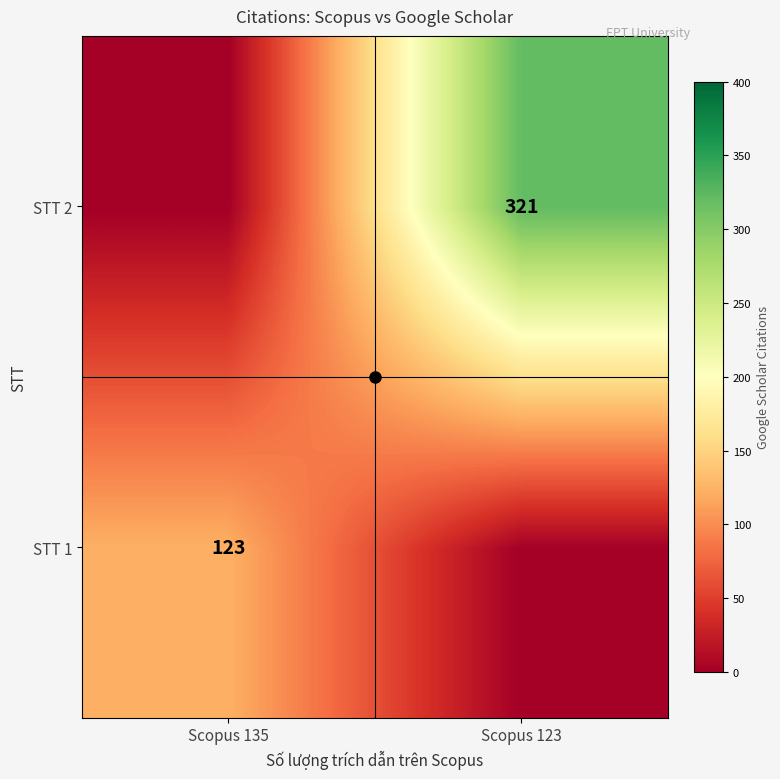

At how many categories does at least one series exceed 91?

2